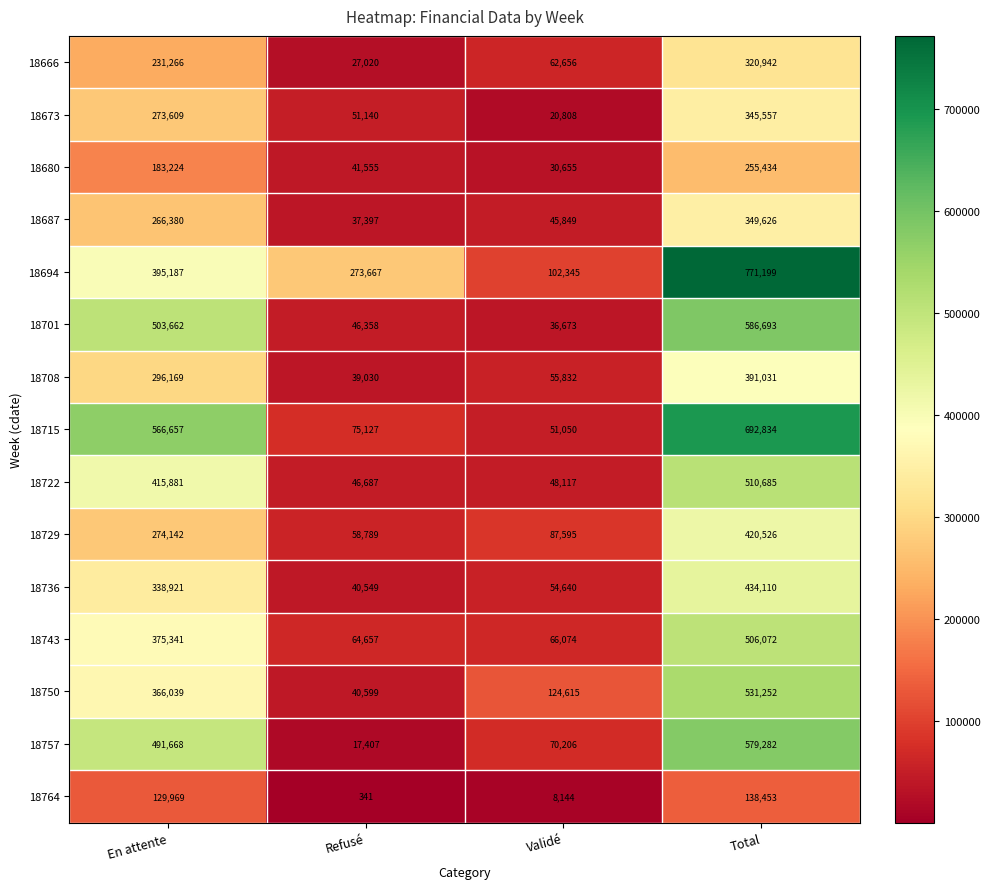

How many distinct data groups are displayed?

15